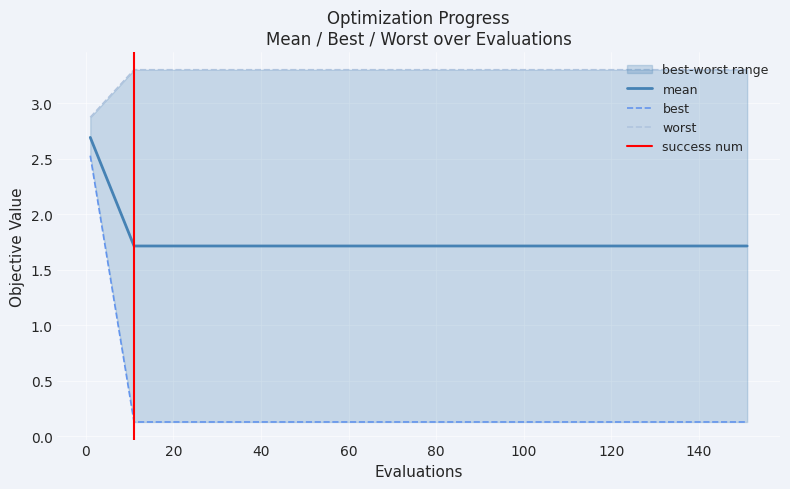

What is the lowest value of the mean series?

1.7